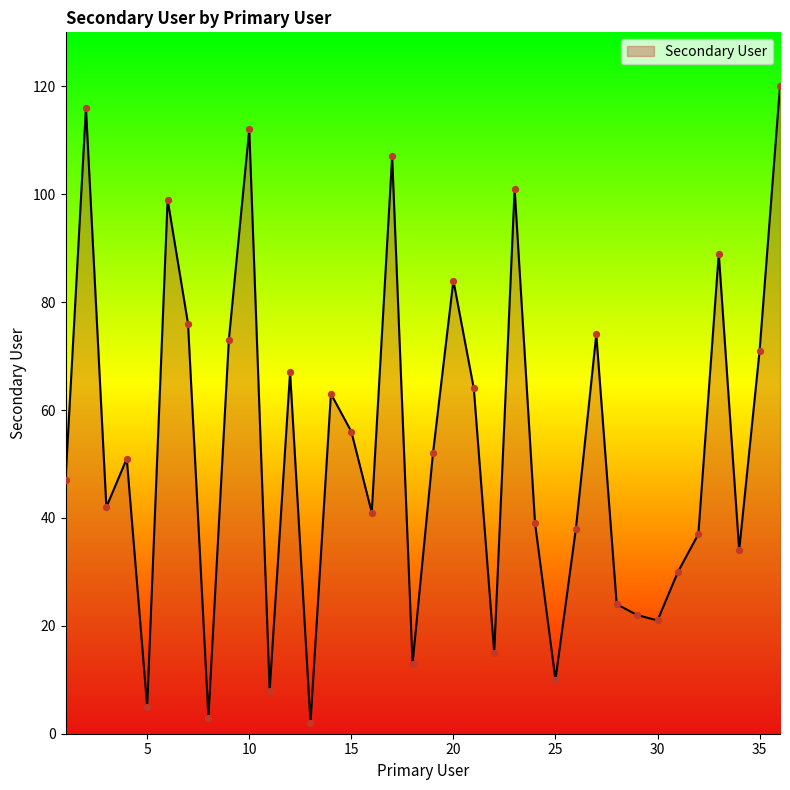

What is the greatest value displayed?

120